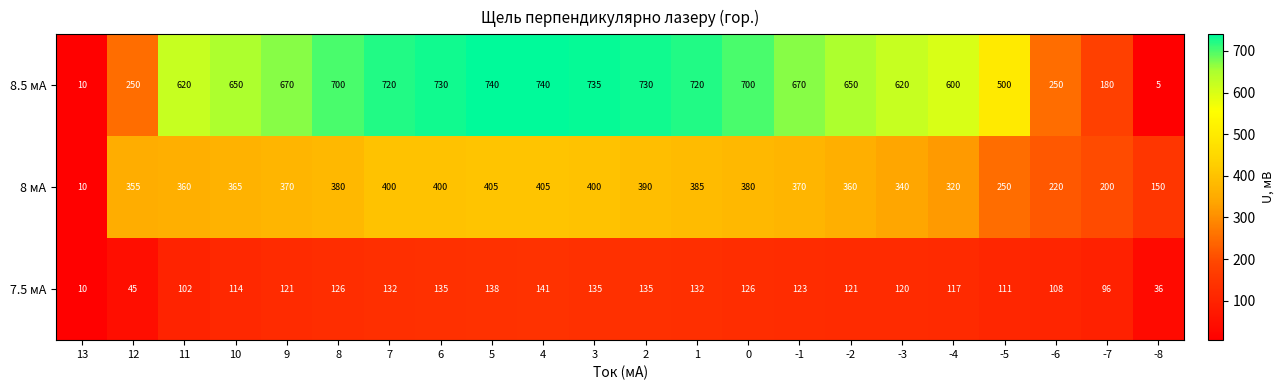

What is the difference between the second highest and second lowest values in the 7.5 мА series?

102